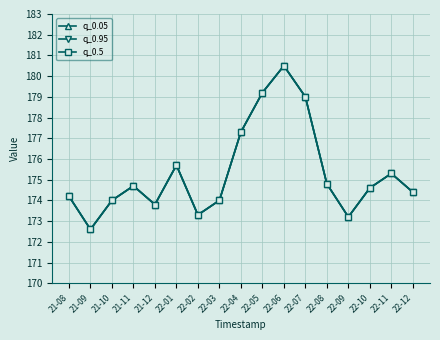

At which category does q_0.05 reach its first local peak?

21-11